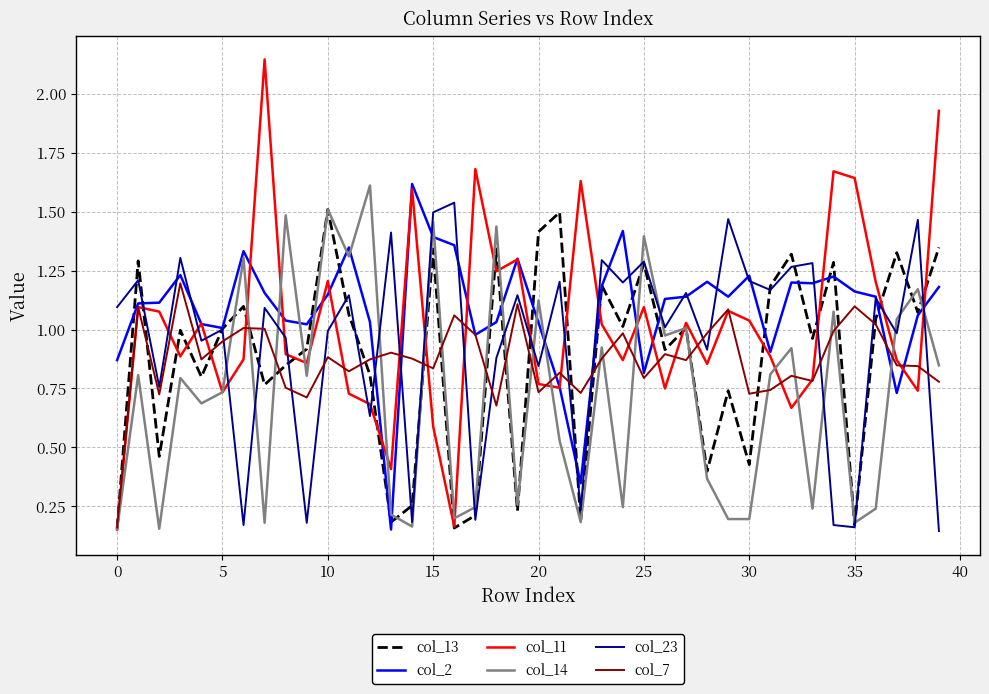

Count the number of categories in the chart.

40